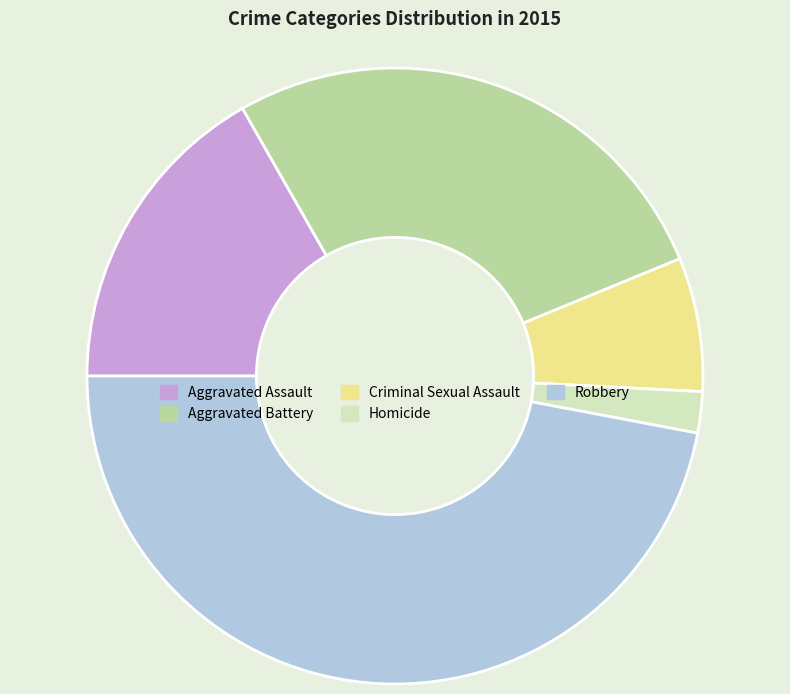

What is the largest slice in the pie chart?

Robbery